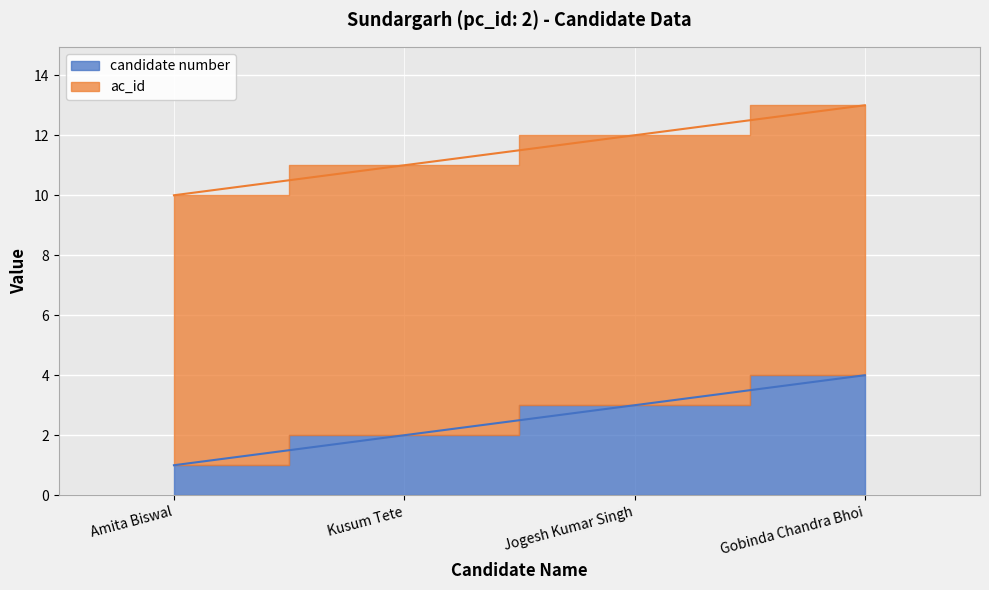

Rank the categories by value from lowest to highest.

Amita Biswal, Kusum Tete, Jogesh Kumar Singh, Gobinda Chandra Bhoi